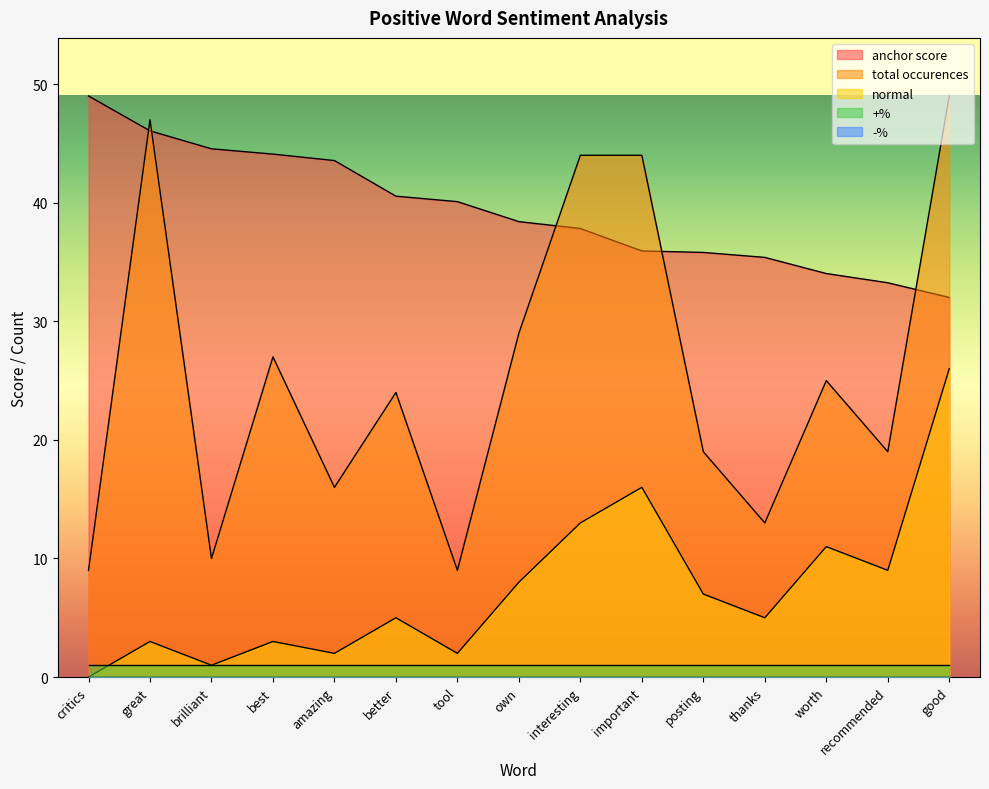

Rank the series by their average value, from highest to lowest.

anchor score, total occurences, normal